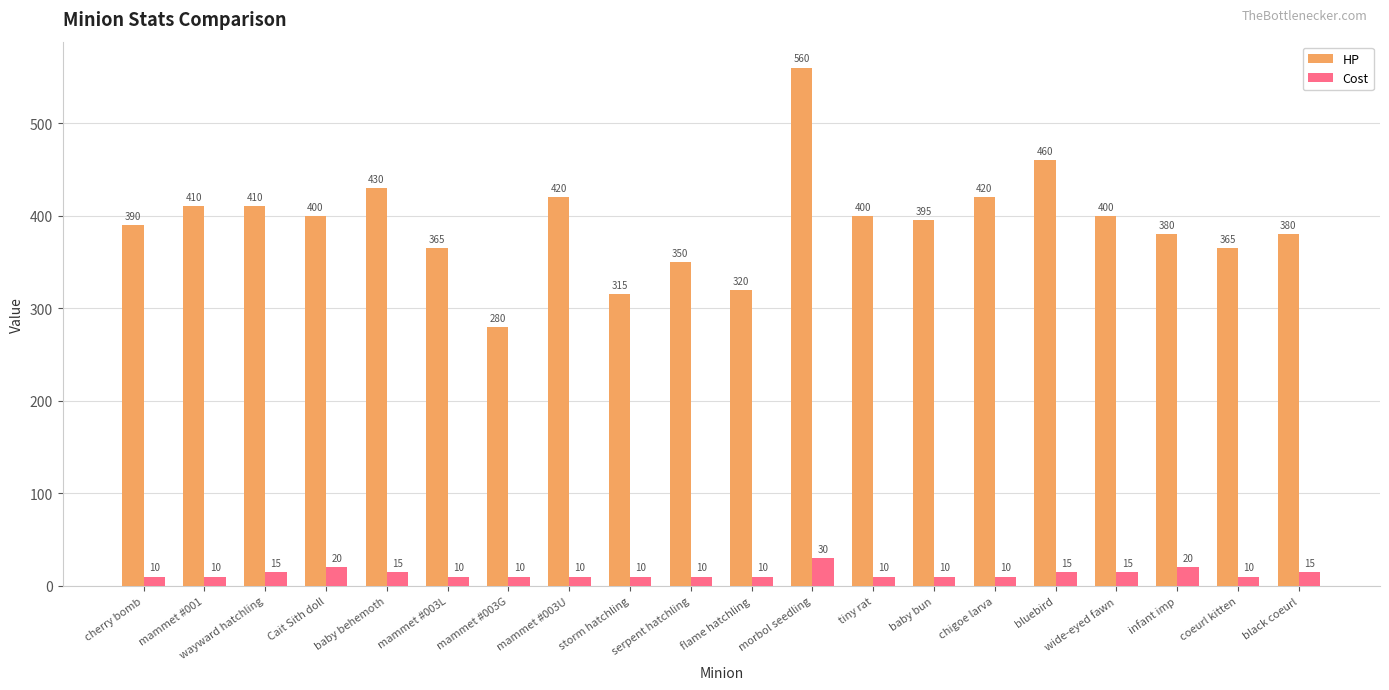

Which category has the highest value in the Cost series?

morbol seedling